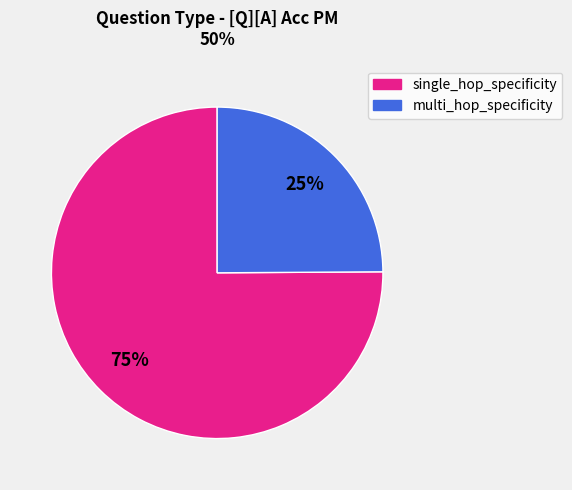

Rank the categories by value from highest to lowest.

single_hop_specificity, multi_hop_specificity